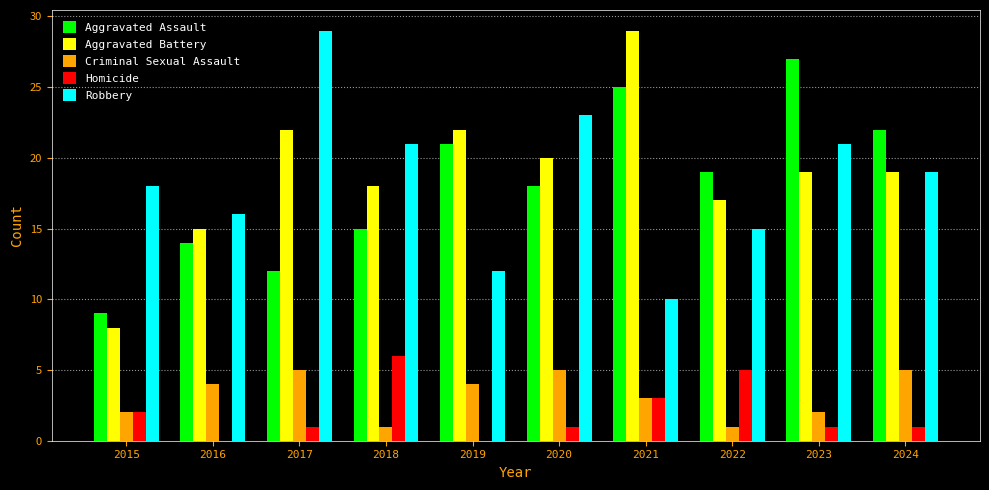

What are all the series names shown in the legend?

Aggravated Assault, Aggravated Battery, Criminal Sexual Assault, Homicide, Robbery